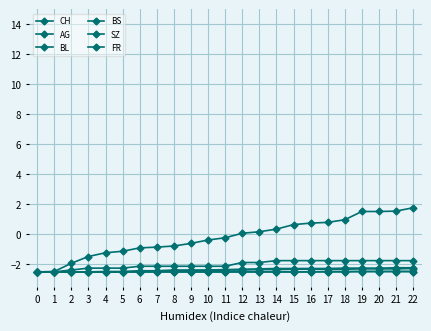

What is the value of the SZ point at the 14th from the left?

-2.5